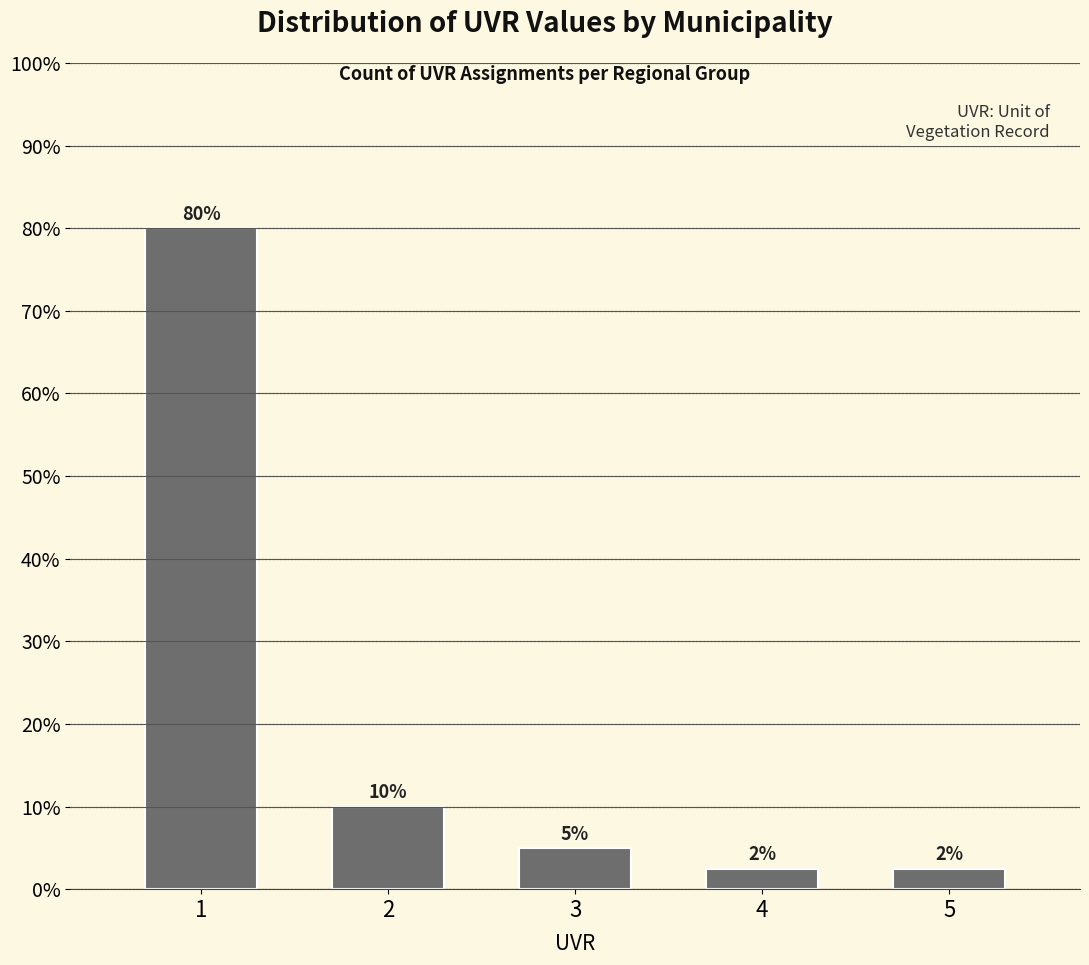

The chart shows a value of 10.0 at 2. True or false?

True